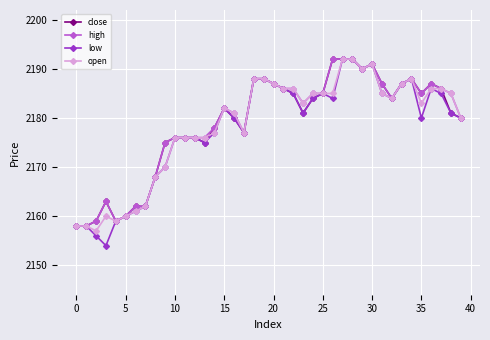

Which series has the largest range (max minus min)?

low